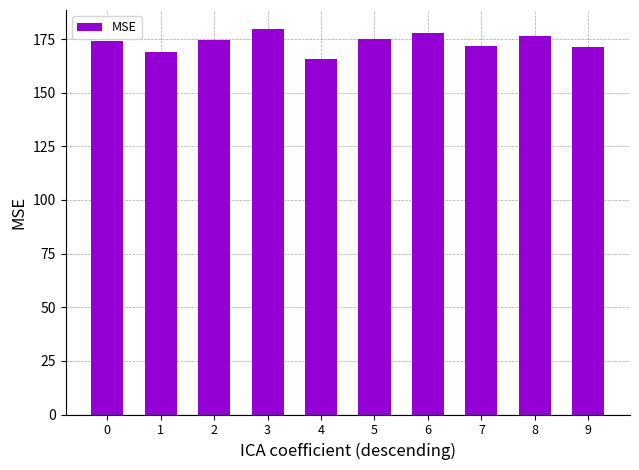

What is the value of the 2nd bar from the left?

169.0